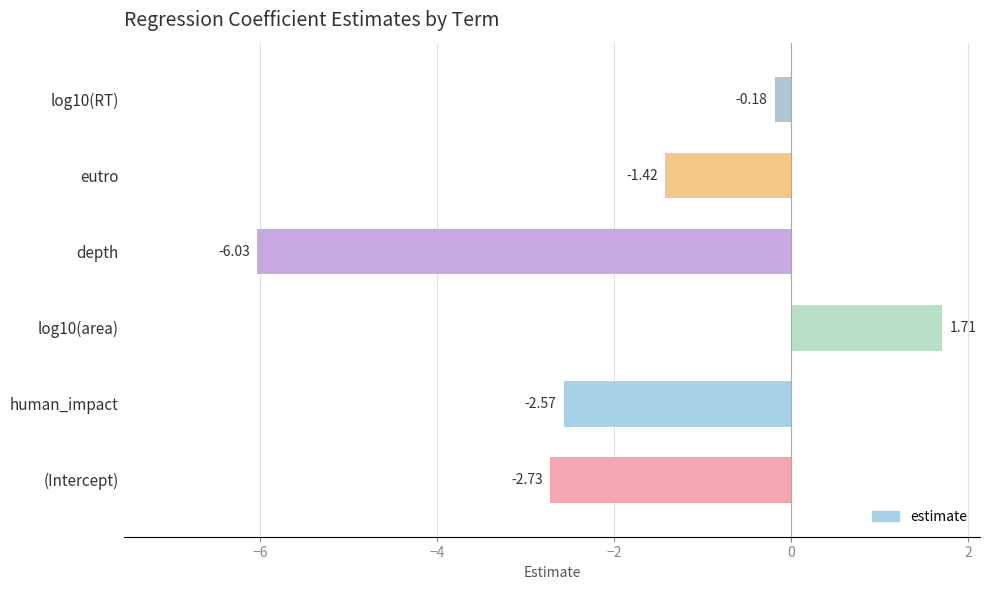

Which label corresponds to the smallest value in the chart?

depth